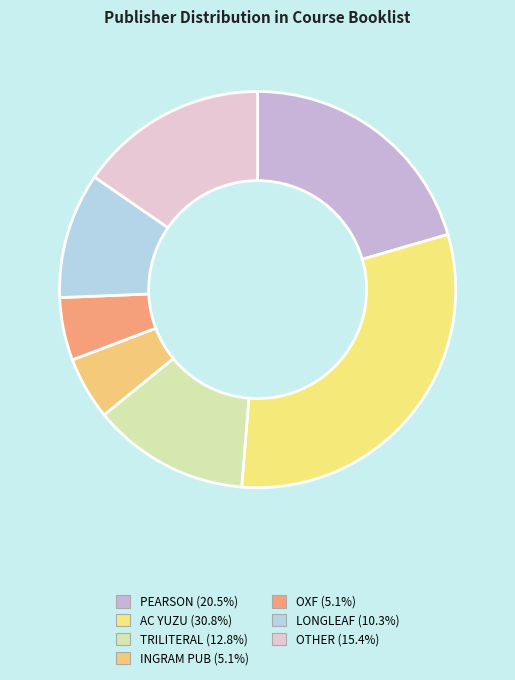

Does any single category account for the majority?

No